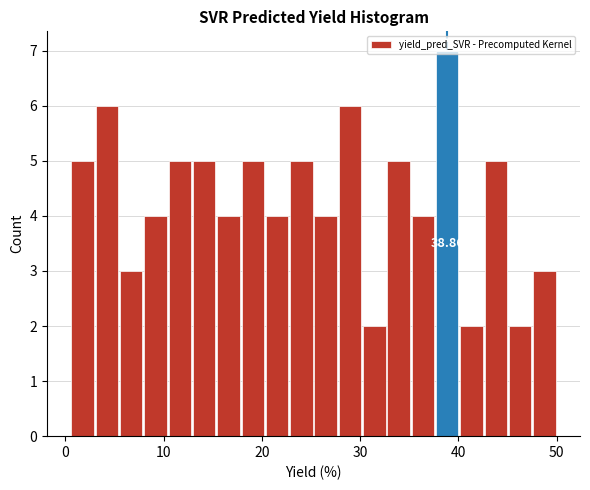

Read against the x-axis, roughly where is the centre of the tallest bar?

39